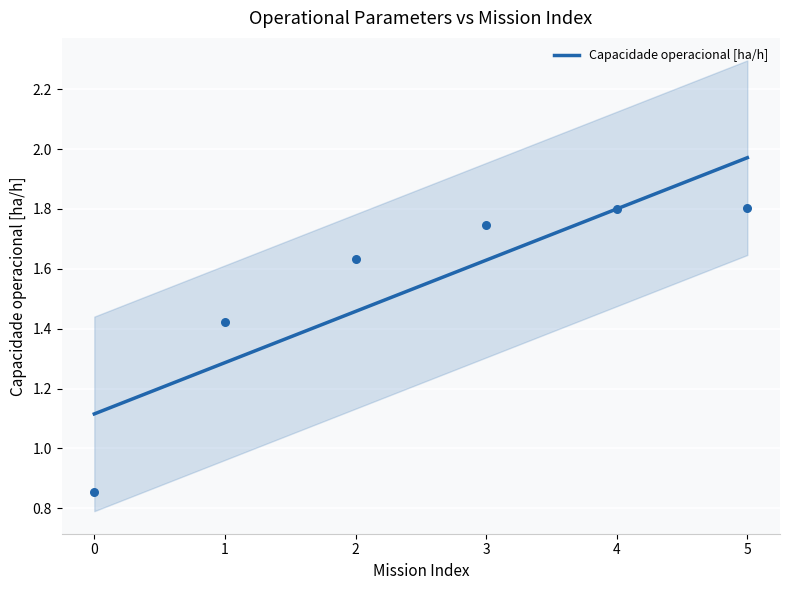

What is the ratio of the value at 1 to the value at 4?

0.7